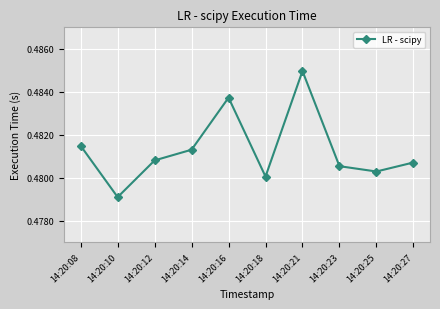

List the labels in order of value, smallest first.

14:20:10, 14:20:18, 14:20:25, 14:20:23, 14:20:27, 14:20:12, 14:20:14, 14:20:08, 14:20:16, 14:20:21